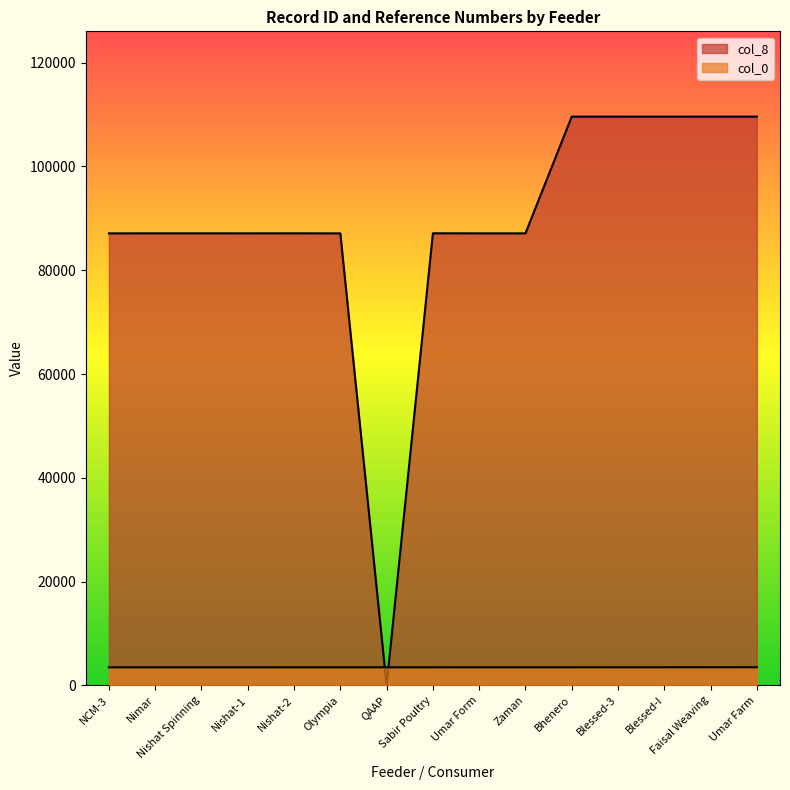

How many categories are shown in the chart?

15